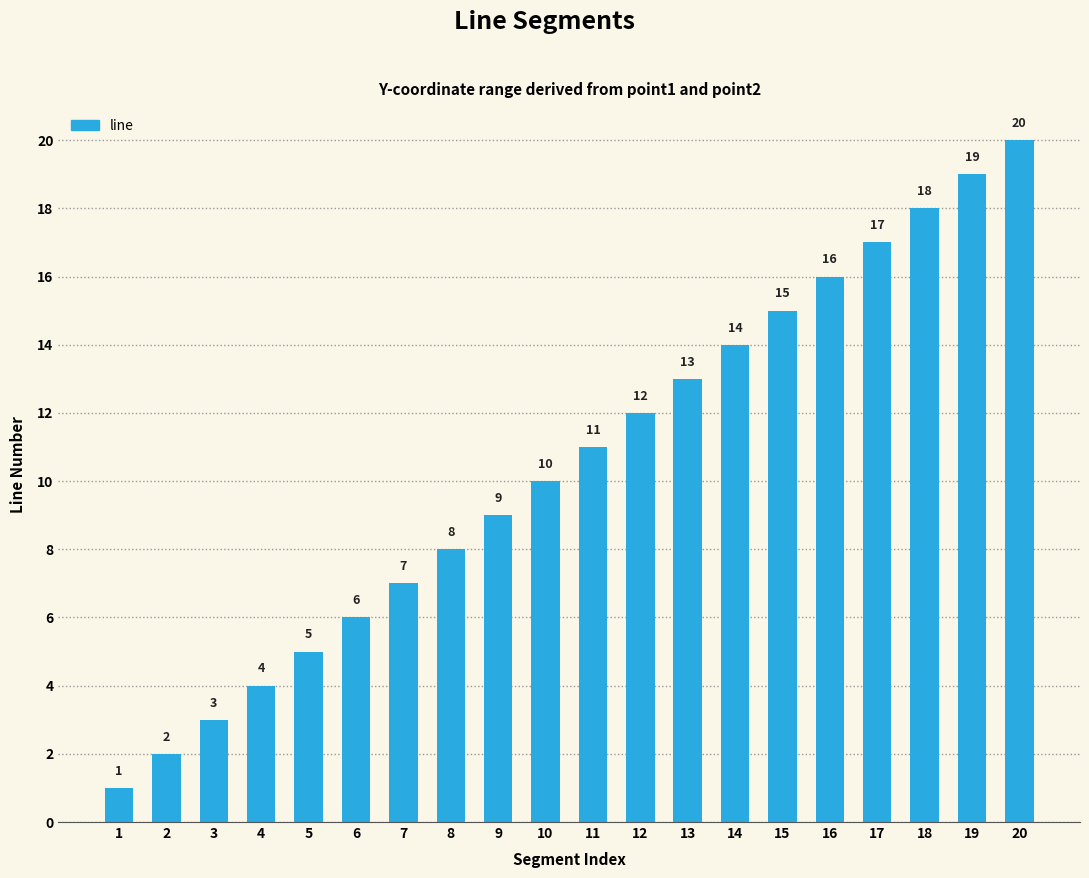

Reading left to right, list all the values displayed in this chart.

1	2	3	4	5	6	7	8	9	10	11	12	13	14	15	16	17	18	19	20